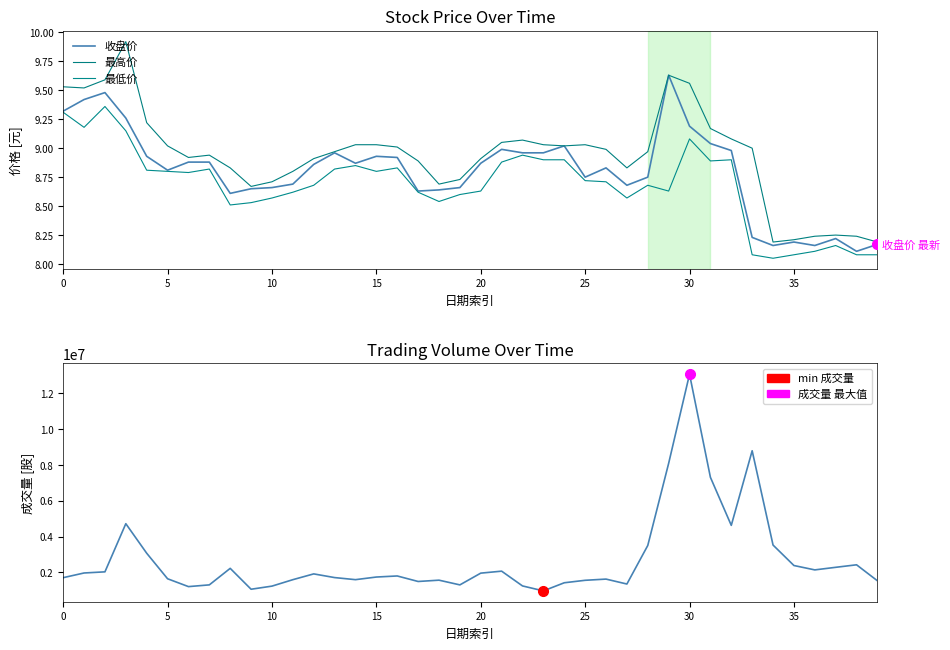

How many values in the 成交量 series exceed 1802900?

19